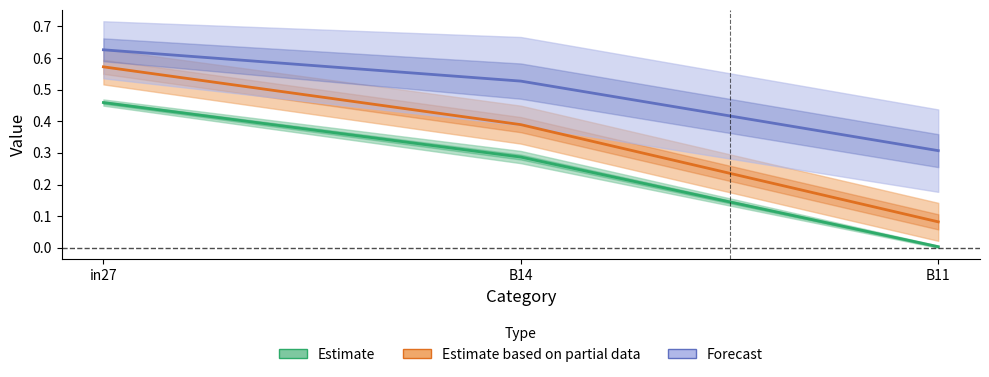

What is the label of the 3rd point from the right?

in27